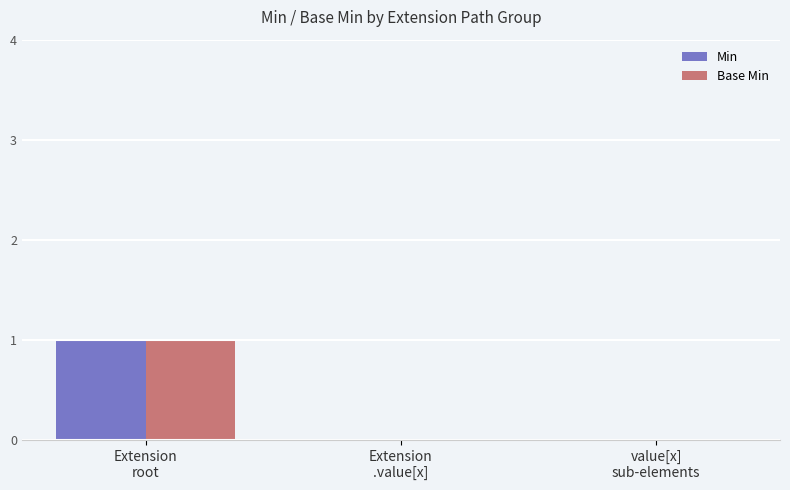

Reading left to right, extract all data points from this chart.

Min: Extension
root=1	Extension
.value[x]=0	value[x]
sub-elements=0
Base Min: Extension
root=1	Extension
.value[x]=0	value[x]
sub-elements=0